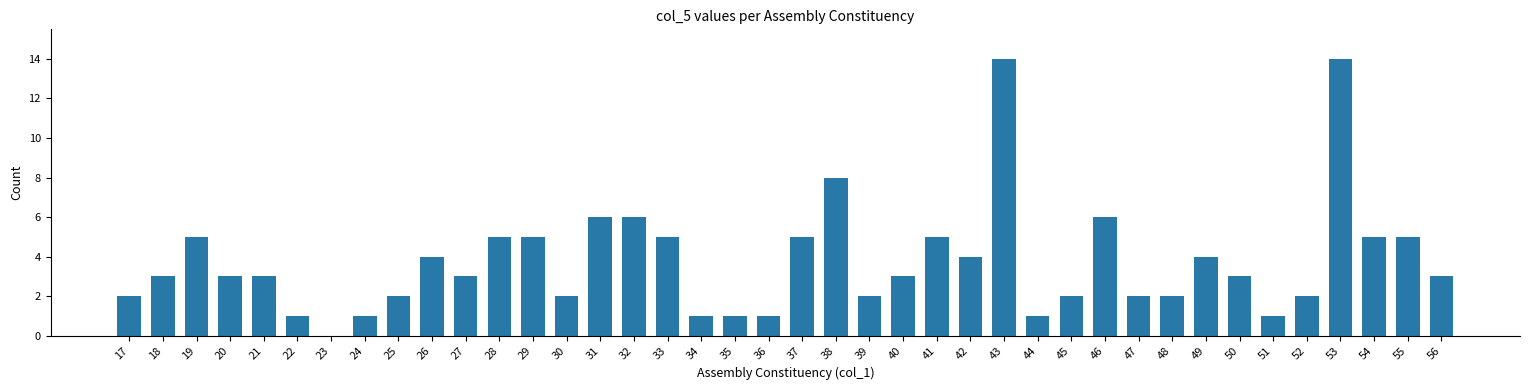

What is the sum of the values at 18 and 43?

17